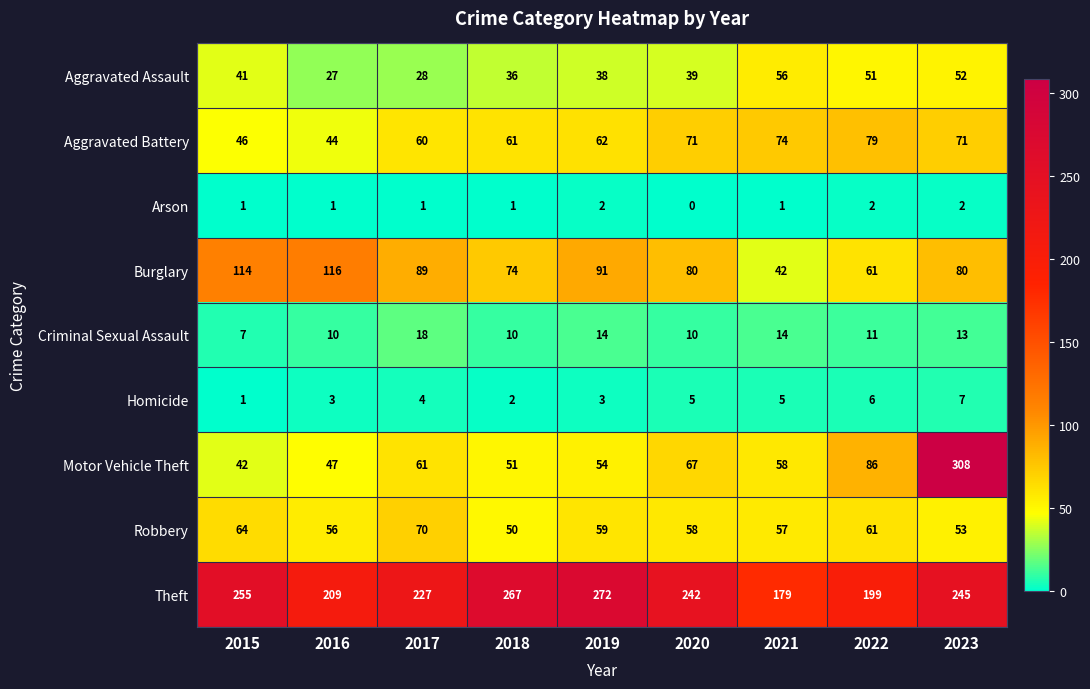

At which category is the sum across all series the highest?

2023